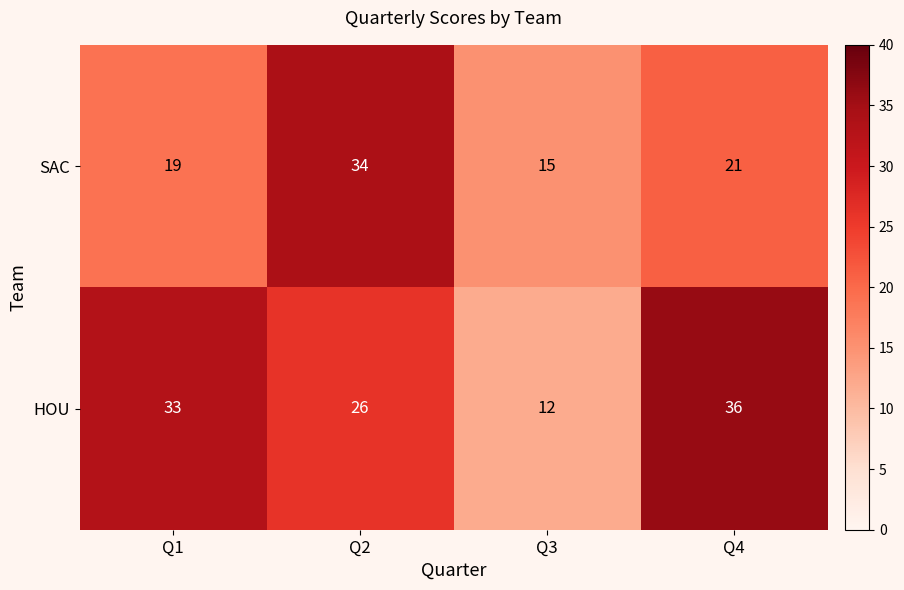

What is the average value of the HOU series?

27